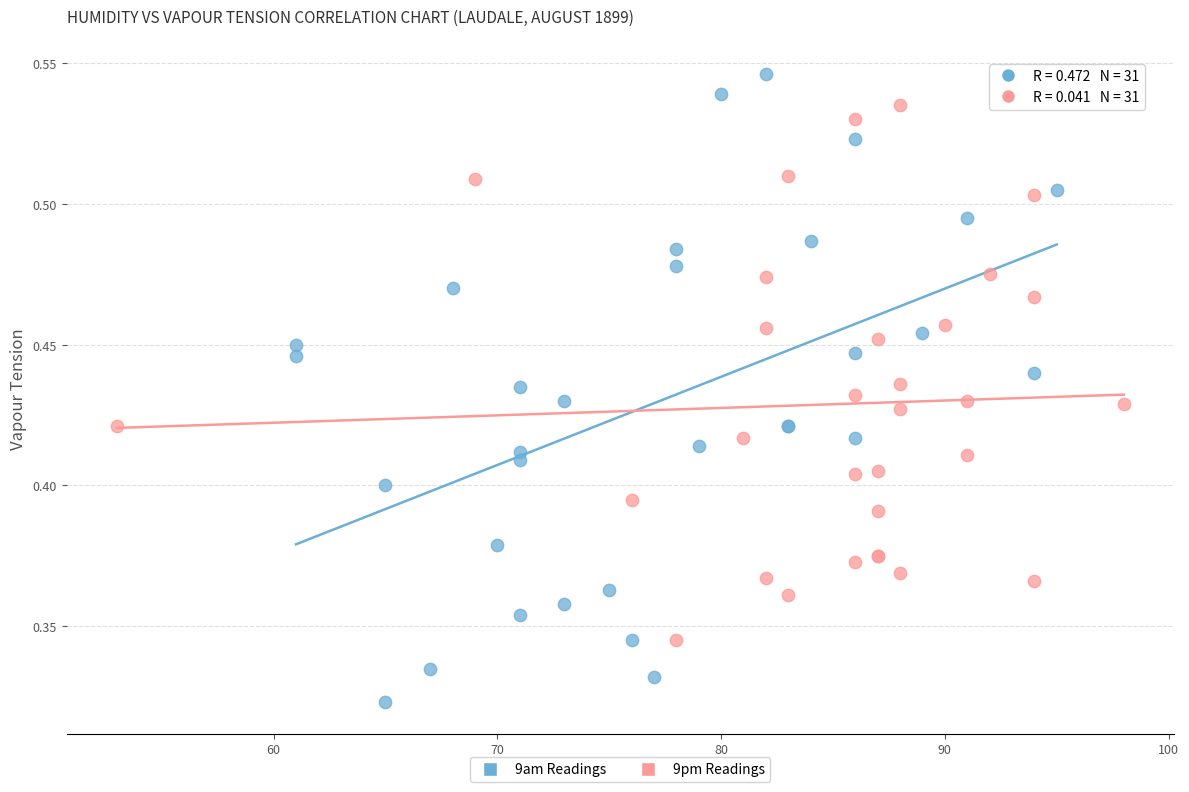

Which series reaches the maximum Y coordinate?

9am Readings